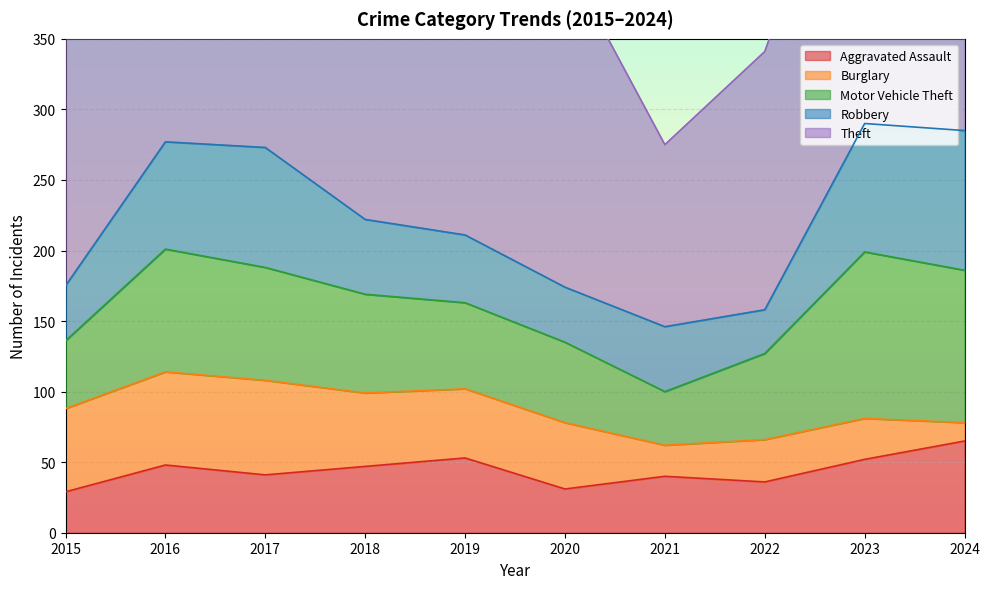

At 2018, list the series in order from largest to smallest.

Theft, Motor Vehicle Theft, Robbery, Burglary, Aggravated Assault